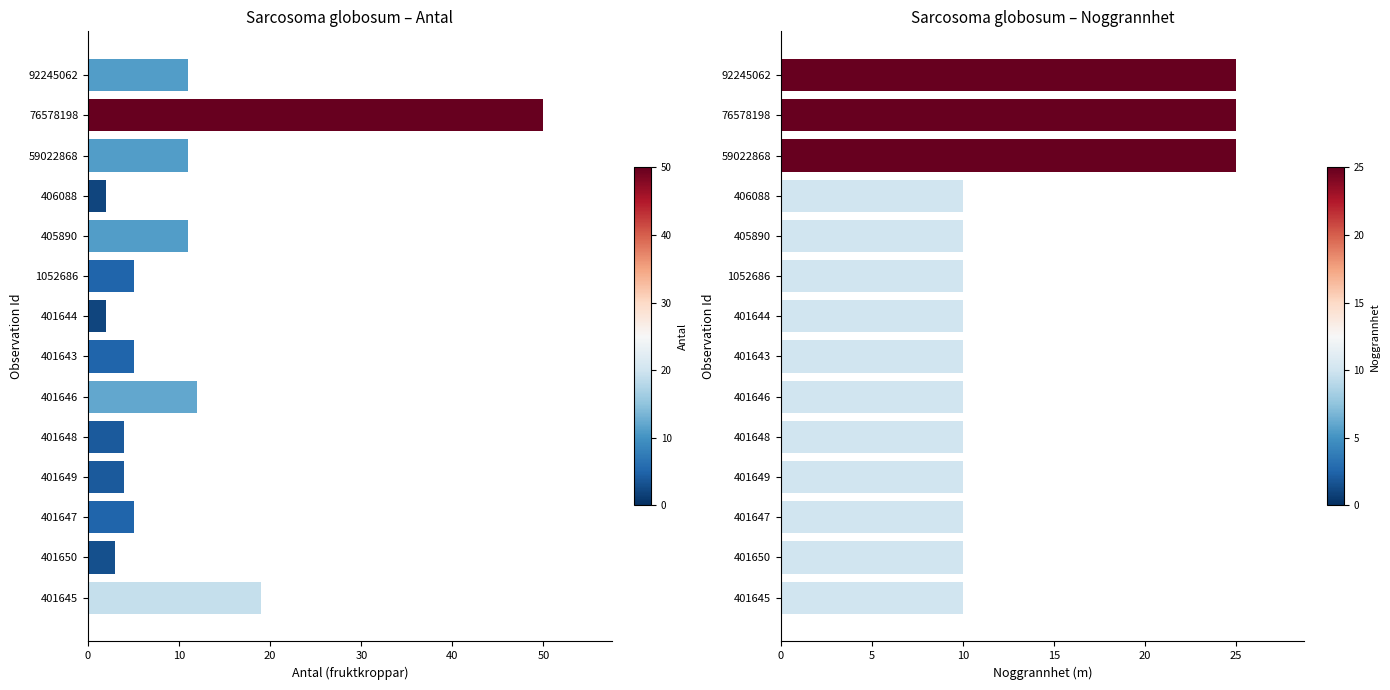

Is it true that Antal equals 5 at 1052686?

True